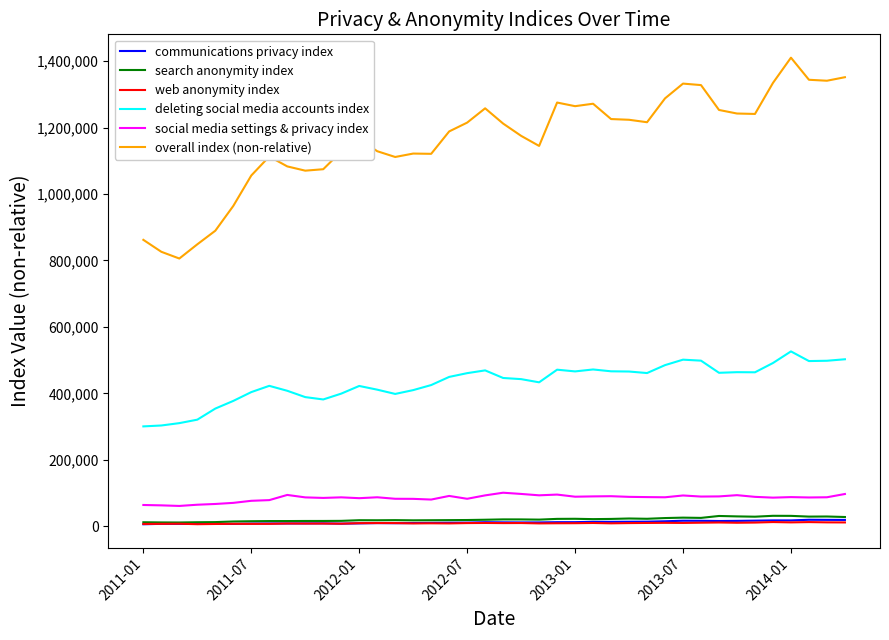

True or false: overall index (non-relative) and social media settings & privacy index intersect in this chart.

False